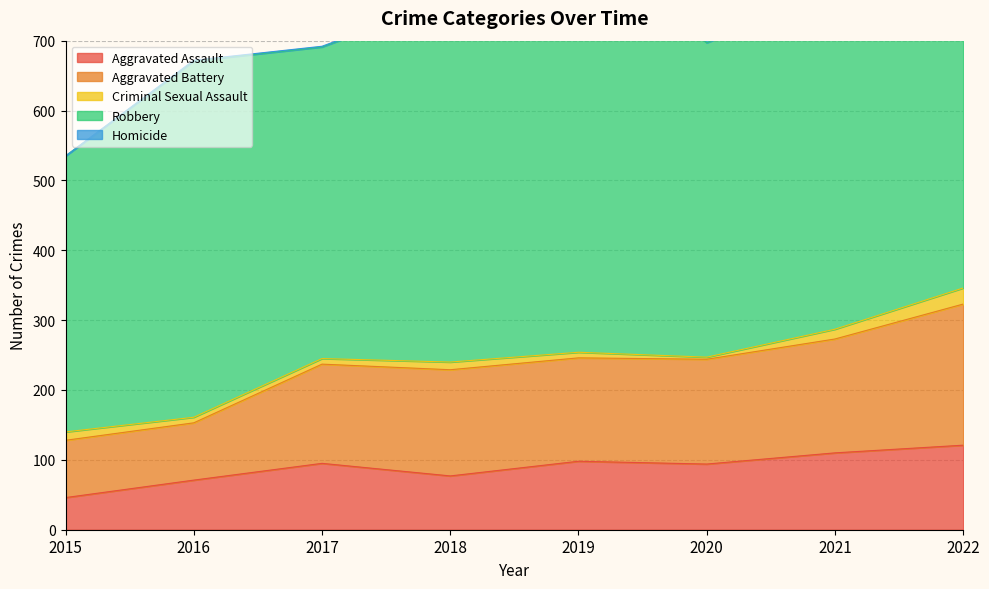

True or false: Robbery and Criminal Sexual Assault intersect in this chart.

False